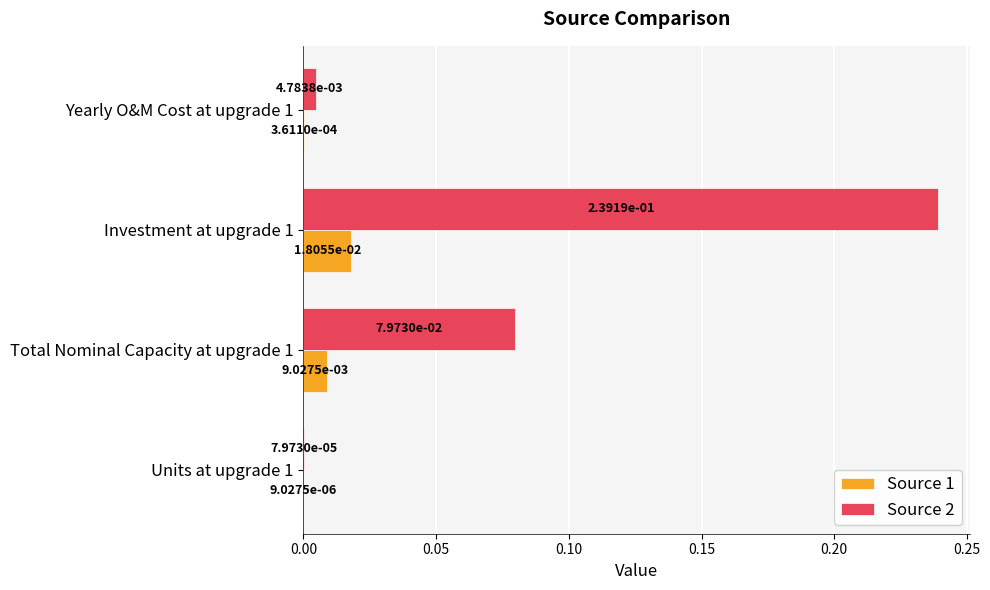

What is the sum of all Source 2 values?

0.3